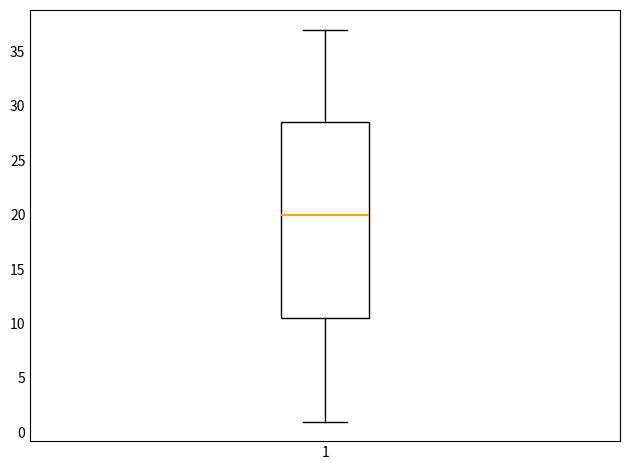

Read this box plot against the y-axis: the position of the median line, the range covered by the box, and the ends of both whiskers. The values are not printed on the chart, so give them approximately, as read against the axis.

median 20.0, box 10.5 to 28.5, whiskers 1.0 to 37.0